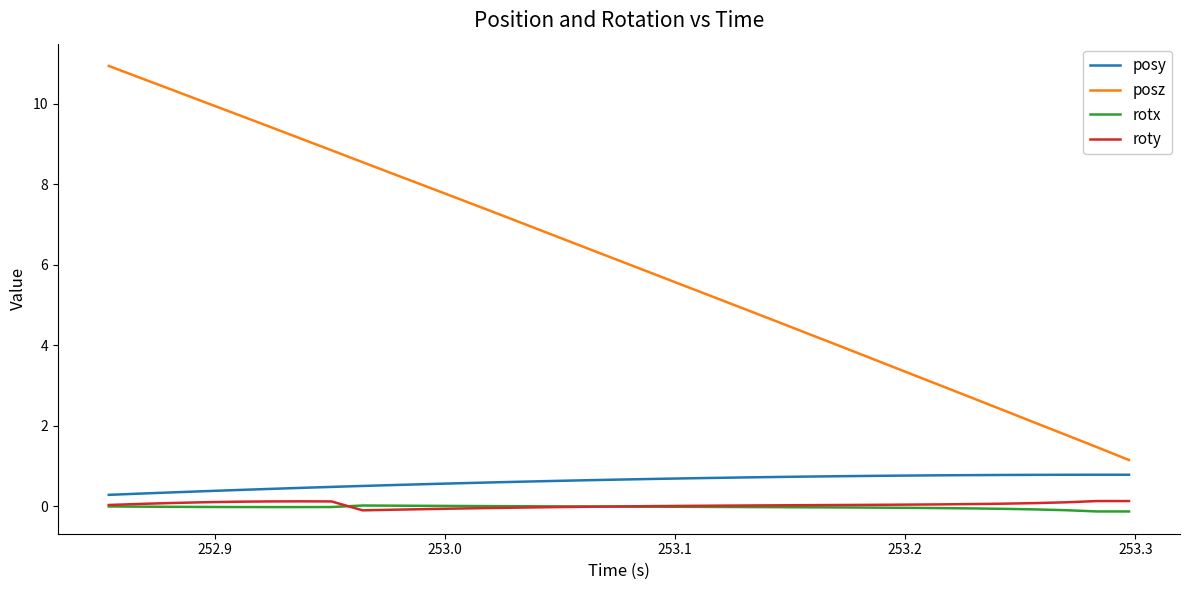

What is the greatest value displayed?

10.9